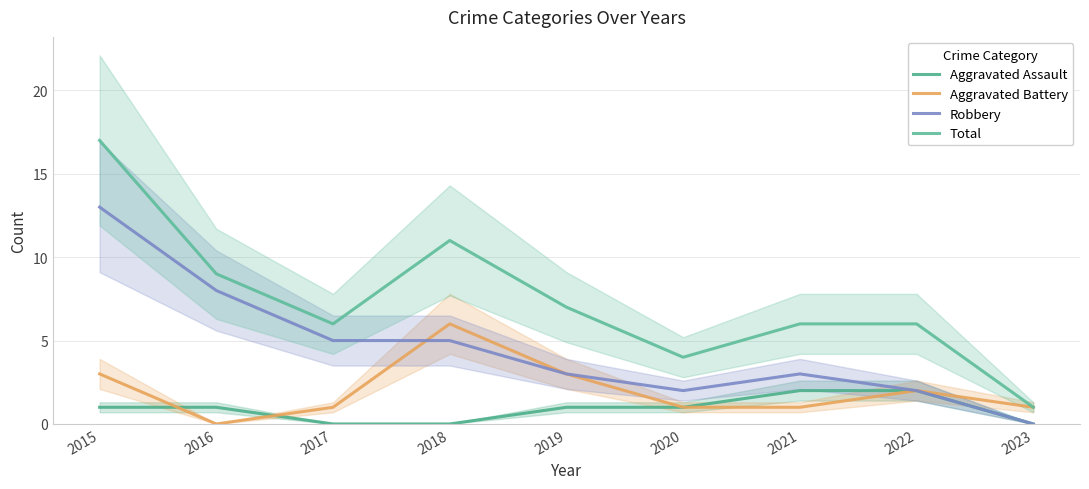

Where does the Total series first go above 6?

2015